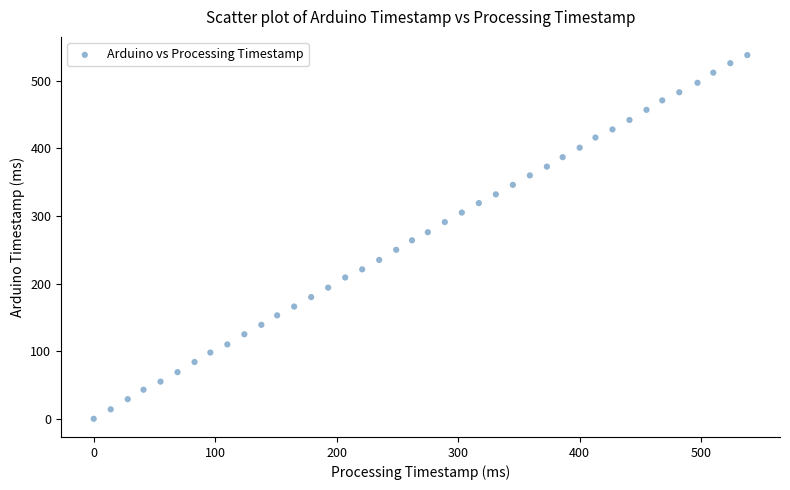

What is the range of Y values (max minus min)?

538